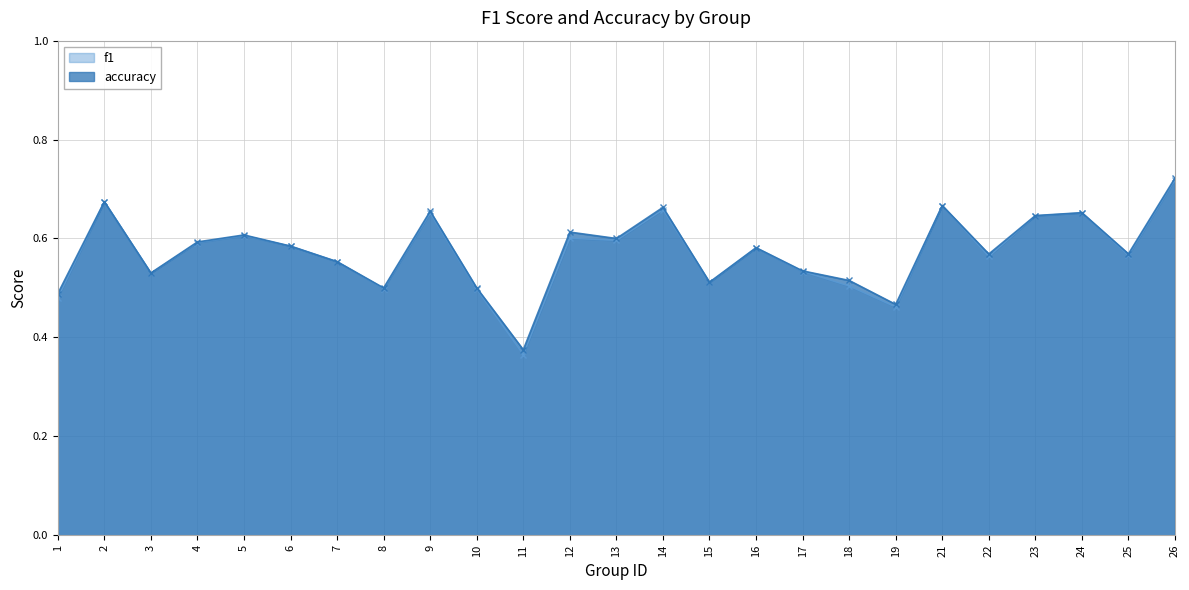

At how many categories does at least one series exceed 0?

25